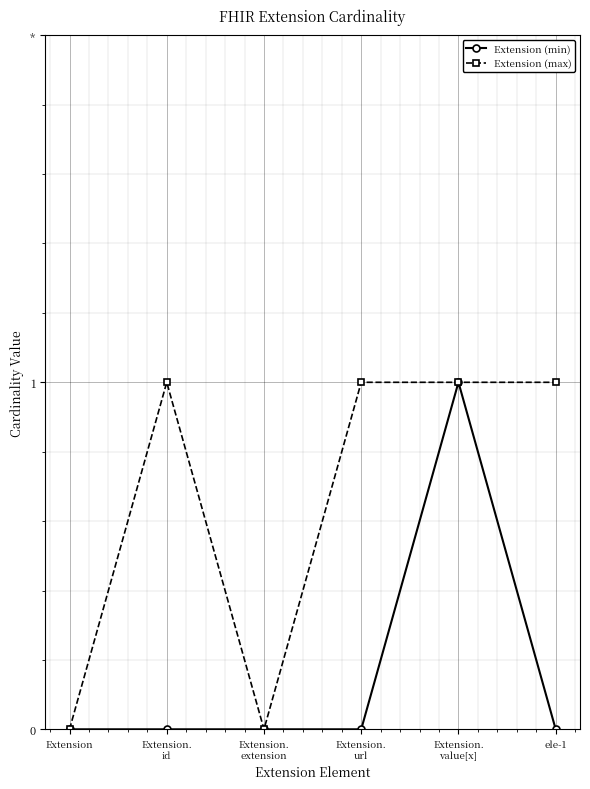

What are all the series names shown in the legend?

Extension (min), Extension (max)